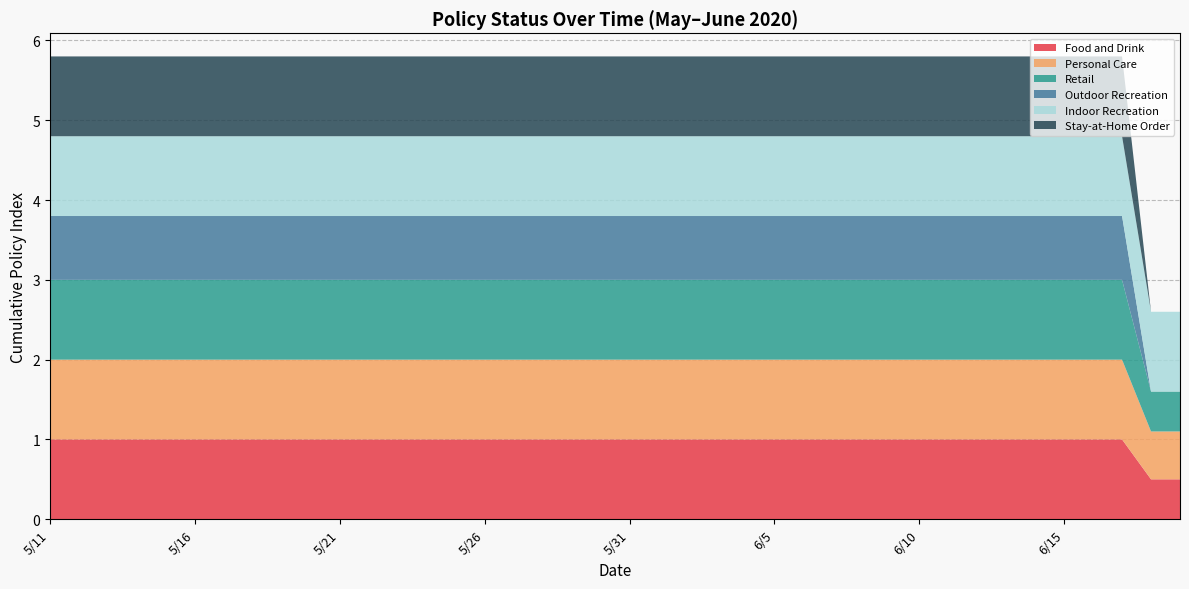

Reading left to right, list all the values displayed in this chart.

Food and Drink: 1.0	1.0	1.0	1.0	1.0	1.0	0.5	0.5
Personal Care: 1.0	1.0	1.0	1.0	1.0	1.0	0.6	0.6
Retail: 1.0	1.0	1.0	1.0	1.0	1.0	0.5	0.5
Outdoor Recreation: 0.8	0.8	0.8	0.8	0.8	0.8	0.0	0.0
Indoor Recreation: 1.0	1.0	1.0	1.0	1.0	1.0	1.0	1.0
Stay-at-Home Order: 1.0	1.0	1.0	1.0	1.0	1.0	0.0	0.0